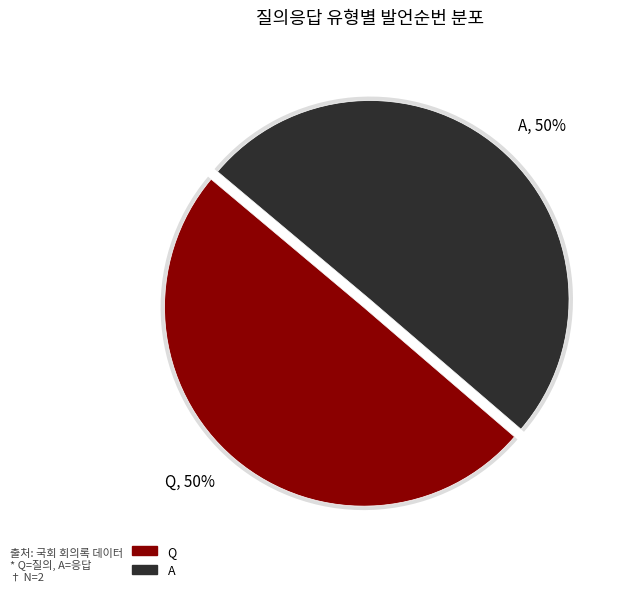

Is it true that A is 50% of the pie?

True